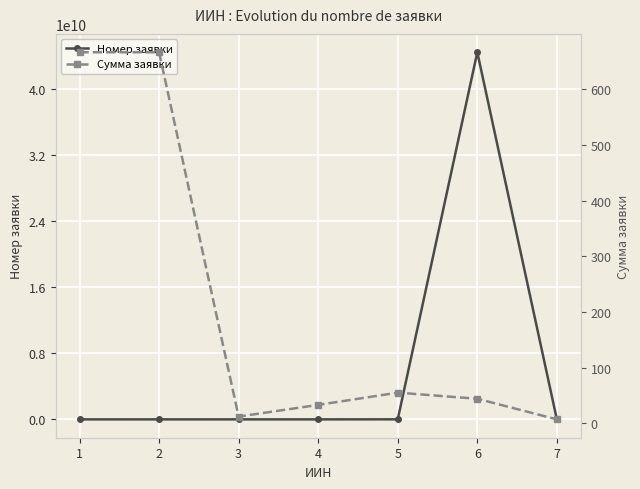

Which label corresponds to the largest value in the chart?

6